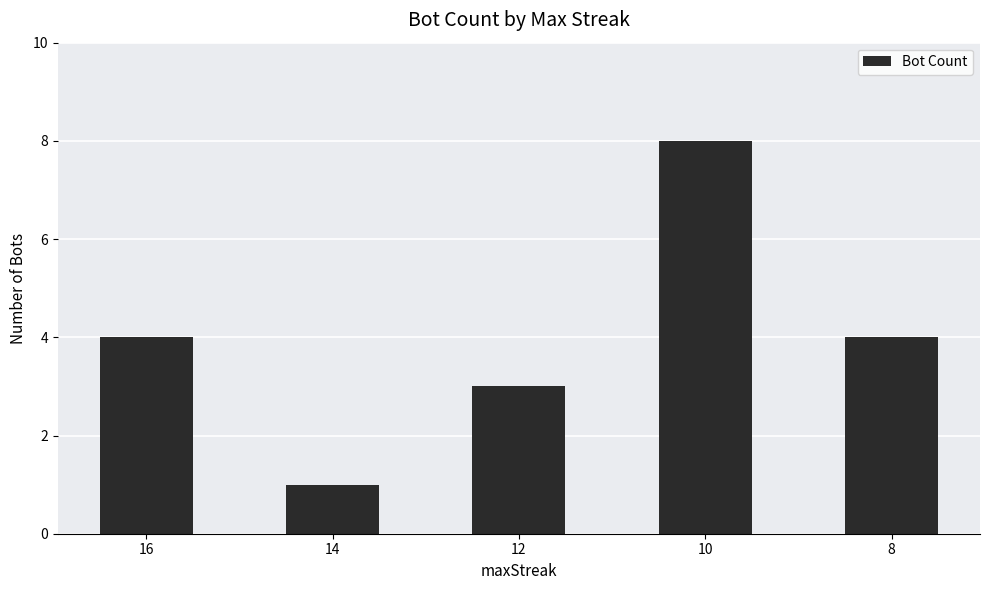

How many values are below 4?

2